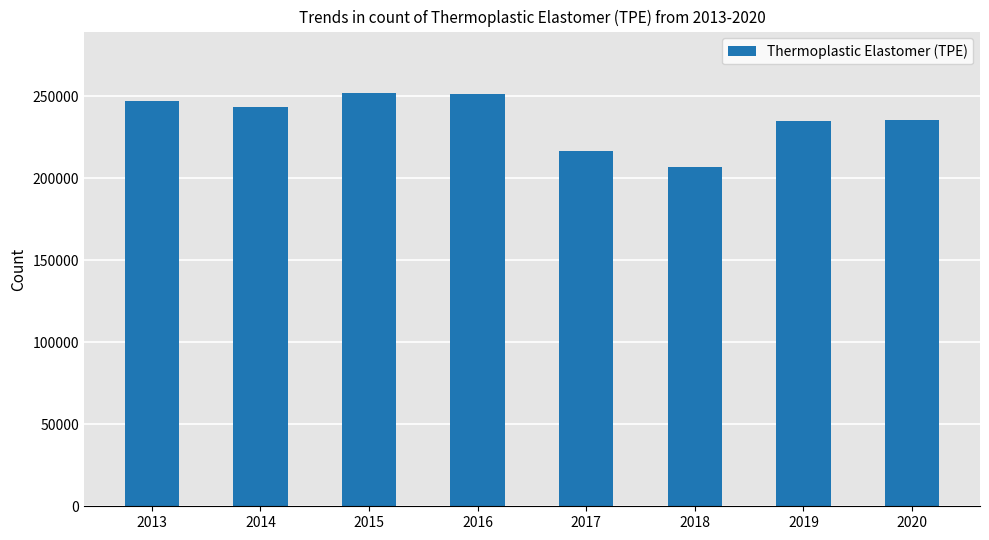

What is the approximate value at 2020, to the nearest 10?

235680